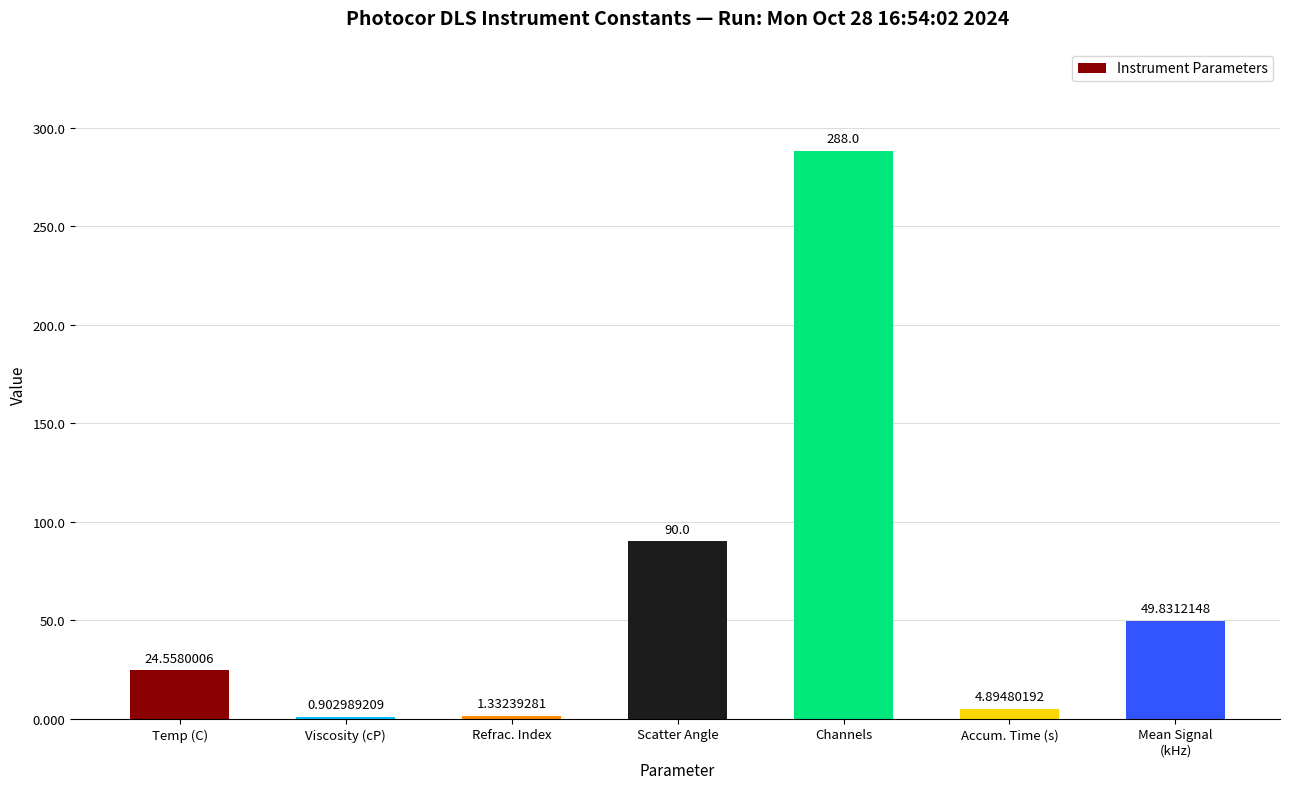

What is the change in value from Scatter Angle to Channels?

+198.0